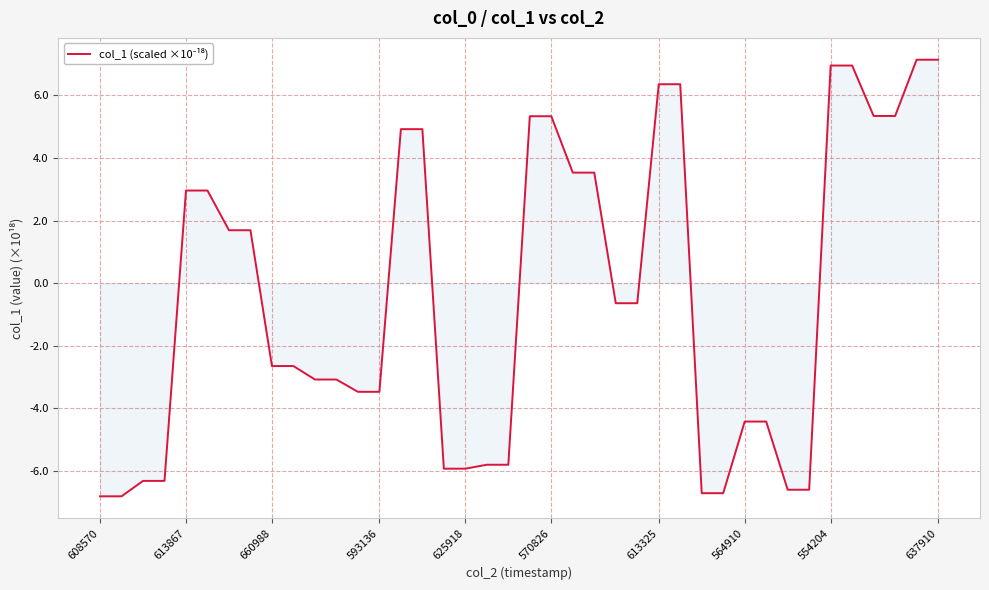

What is the difference between the second highest and second lowest values?

14.0